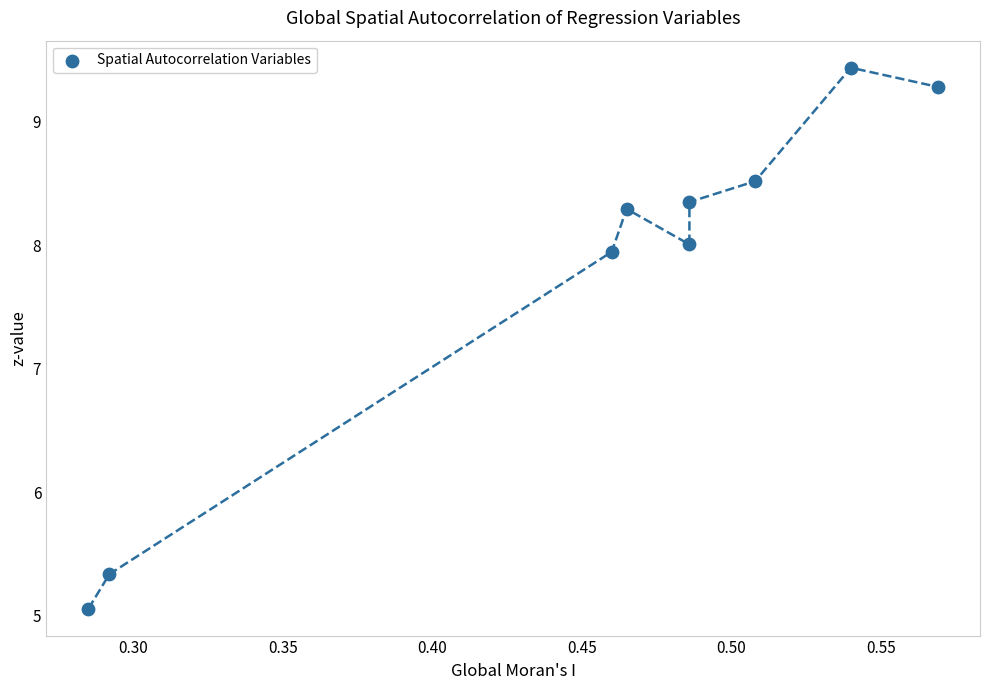

What Y value in the scatter plot is closest to 7?

7.9